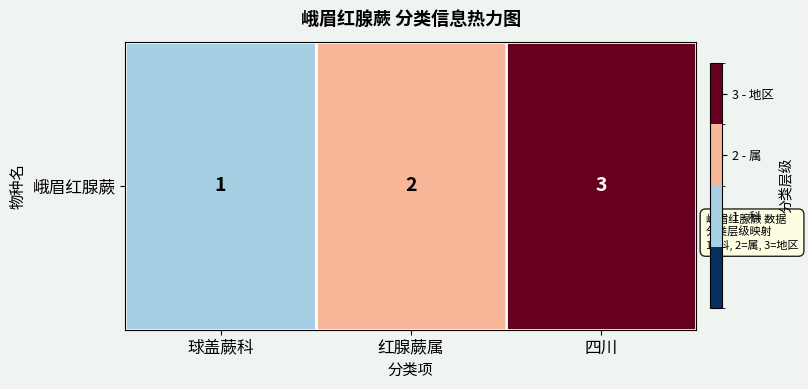

What is the difference between the maximum and minimum values?

2